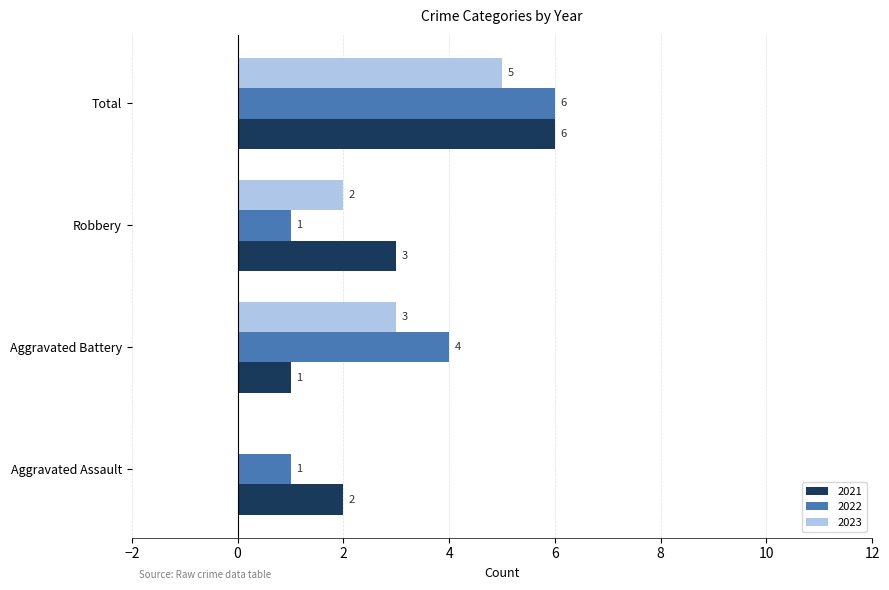

Which category has the highest value in the 2022 series?

Total